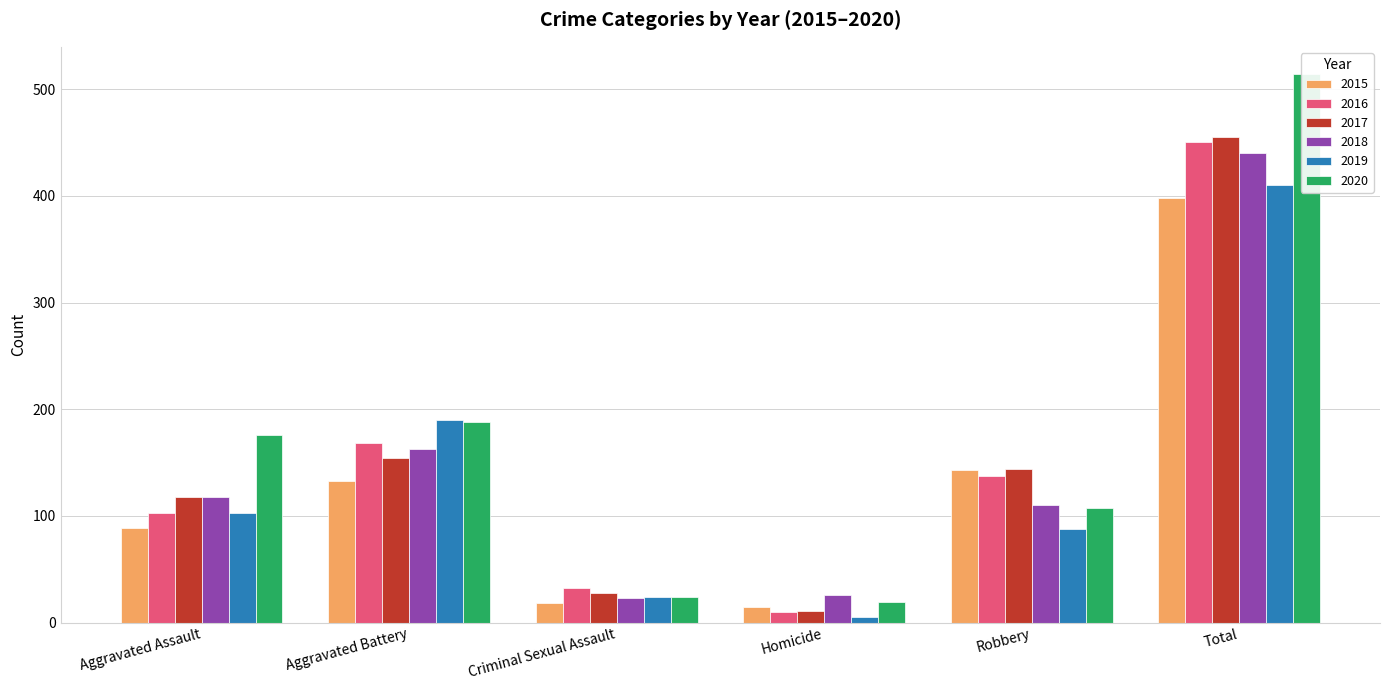

The value of 2017 at Total is 109. True or false?

False